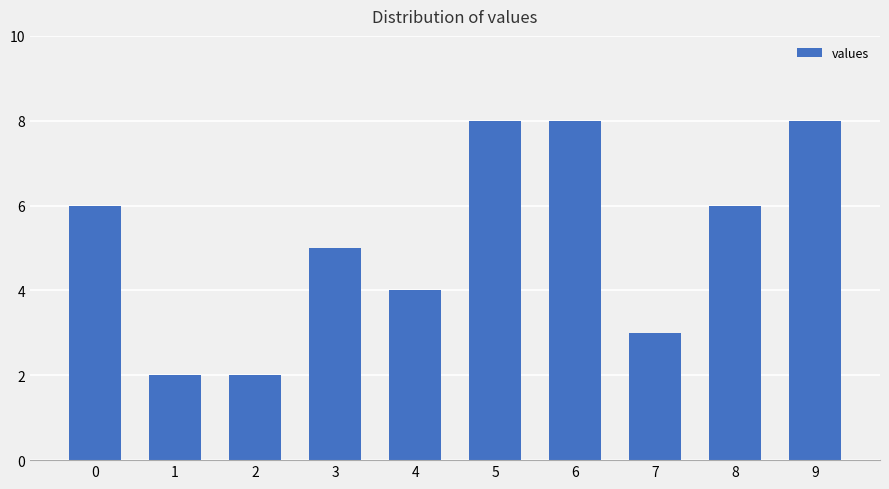

What is the value of the 10th bar from the left?

8